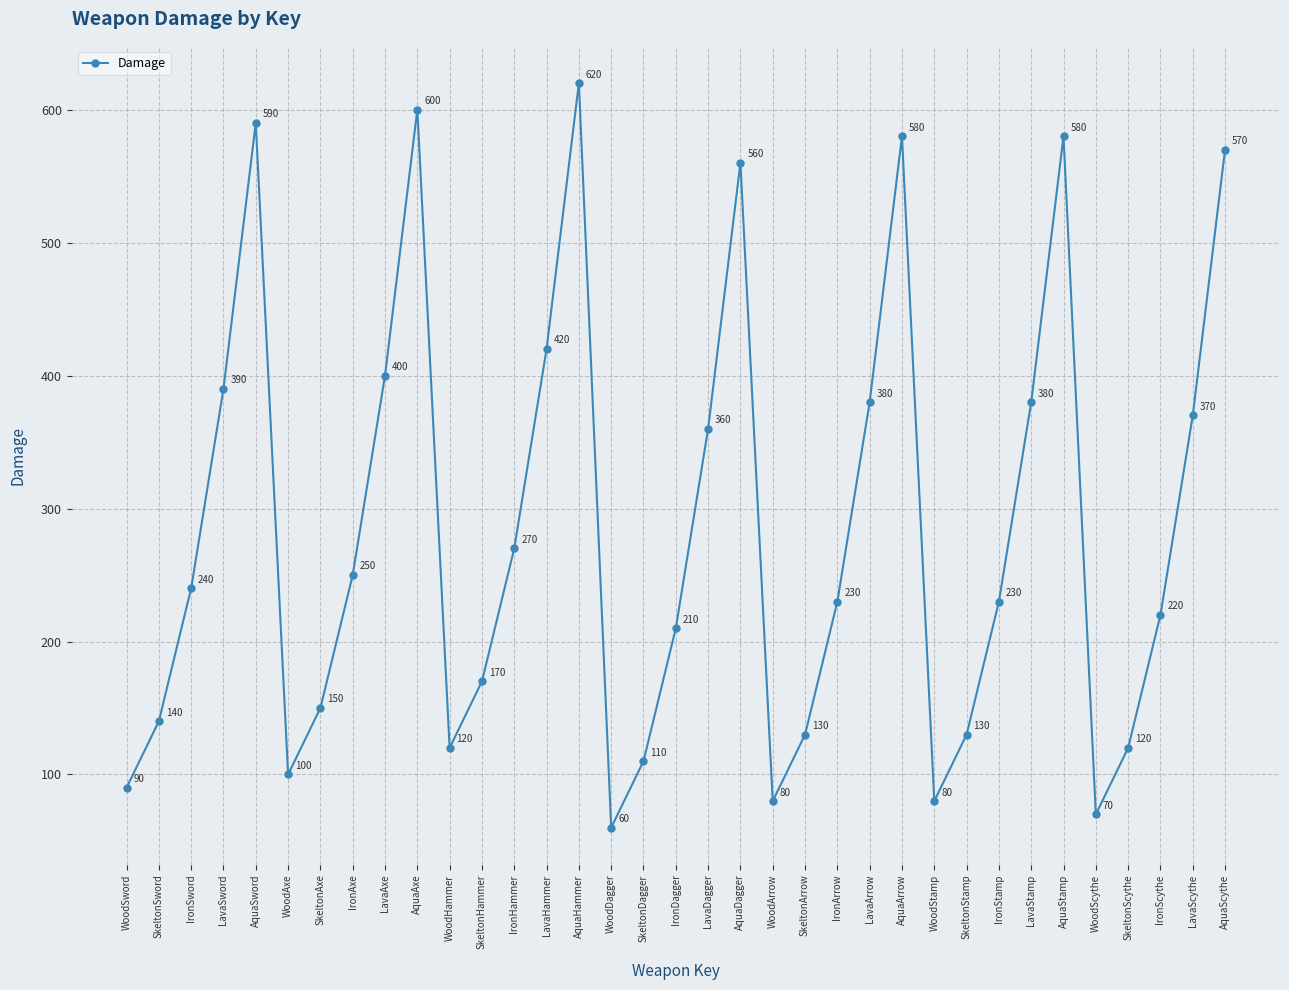

What is the difference between the maximum and minimum values?

560